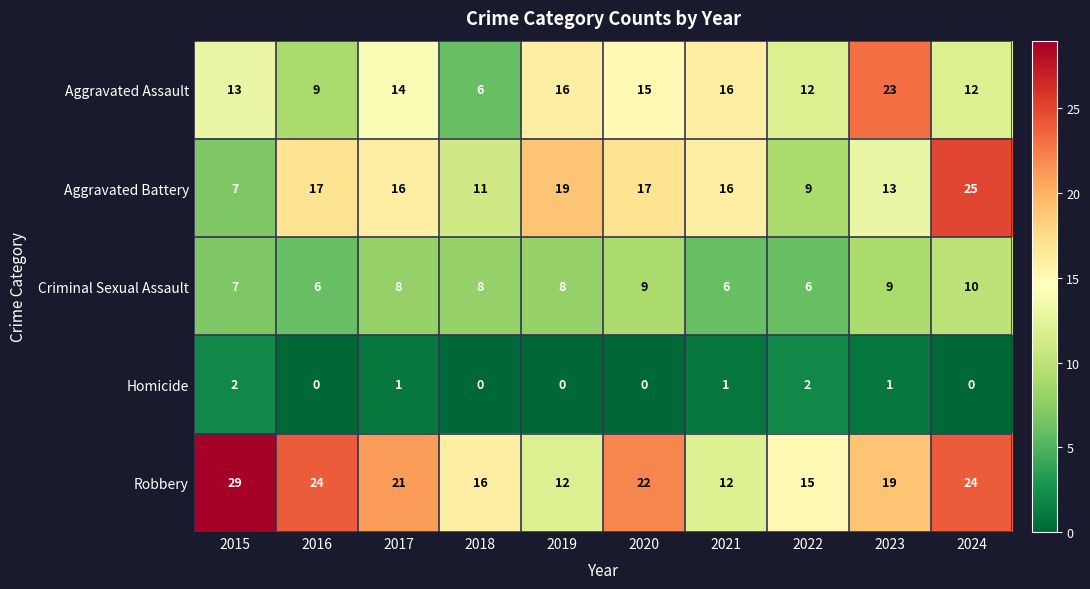

What is the total value across all series at 2016?

56